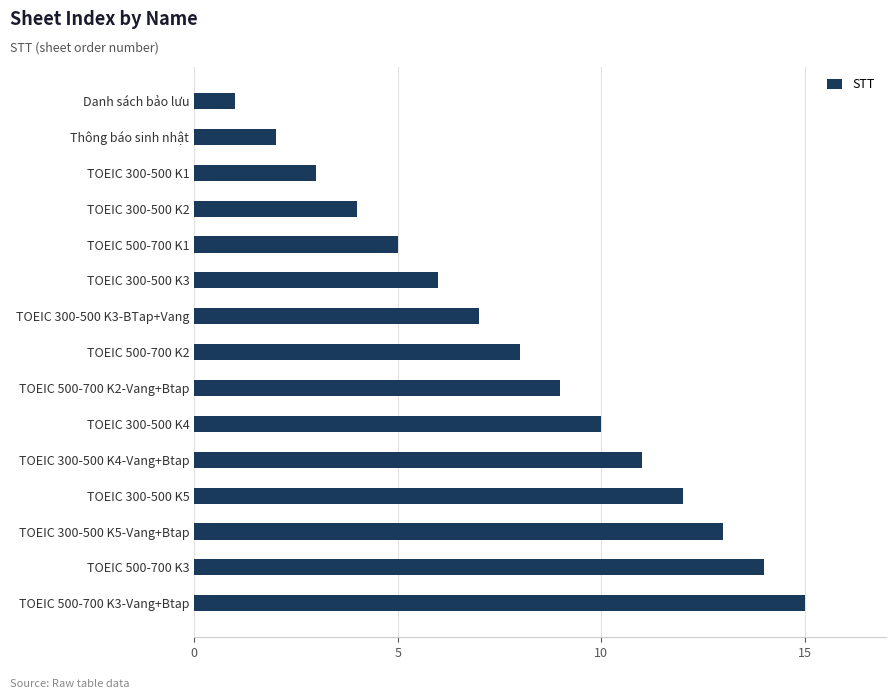

What is the ratio of the value at TOEIC 300-500 K1 to the value at TOEIC 300-500 K4?

0.3